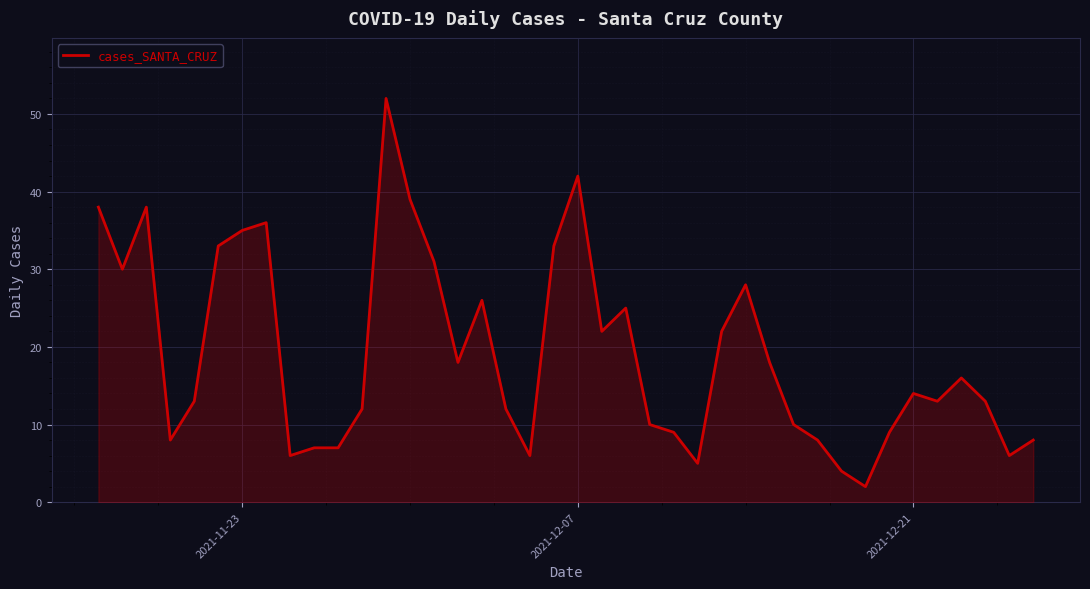

What is the greatest value displayed?

52